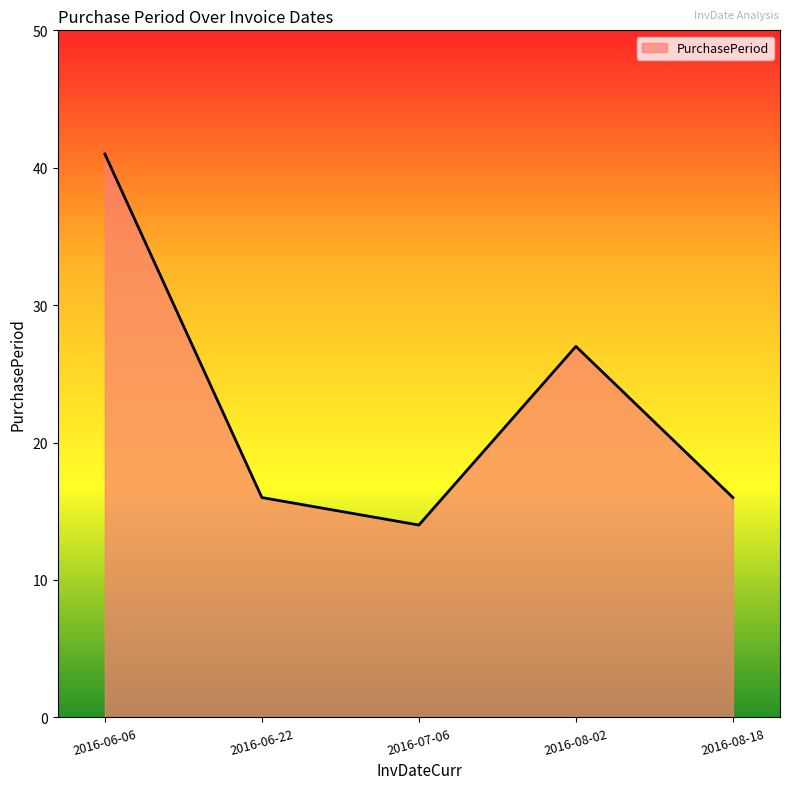

What is the change in value from 2016-06-22 to 2016-07-06?

-2